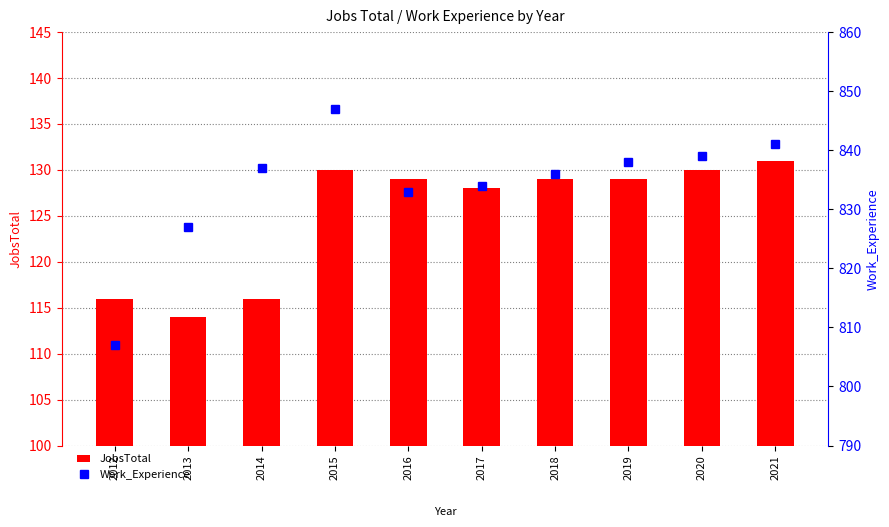

Is the value of JobsTotal at 2019 greater than the value of Work_Experience at 2019?

No